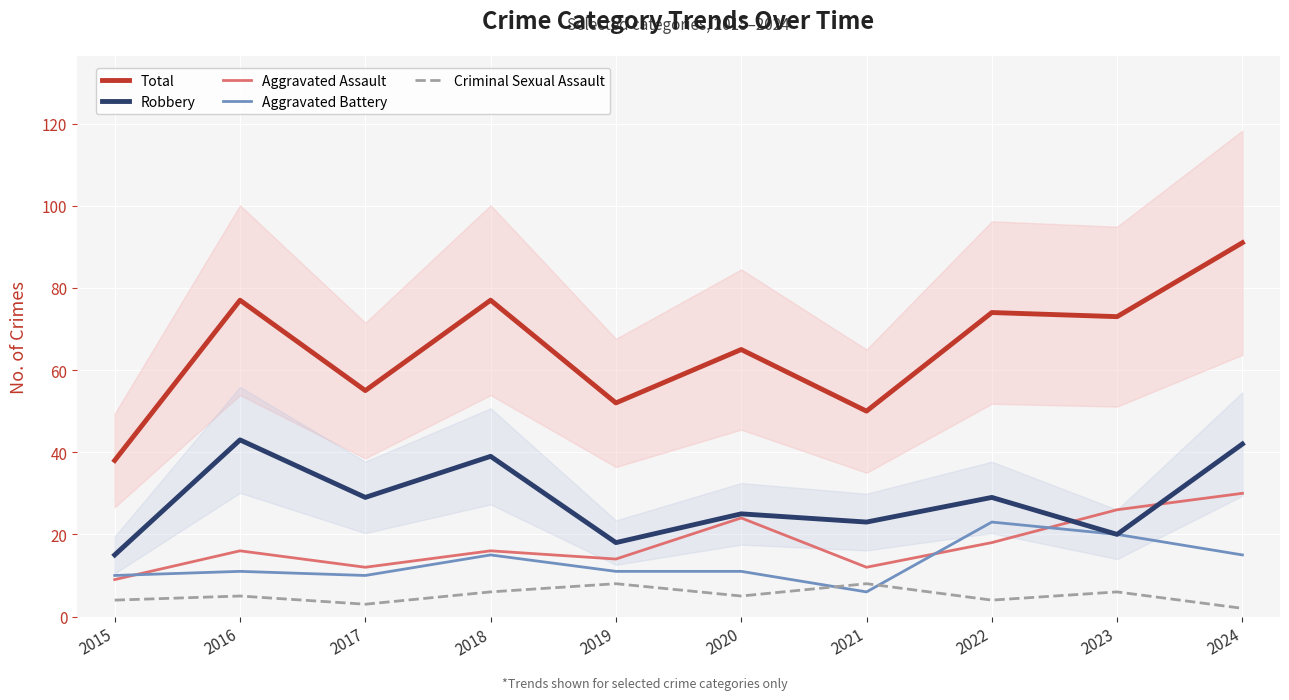

At which category is the sum across all series the highest?

2024